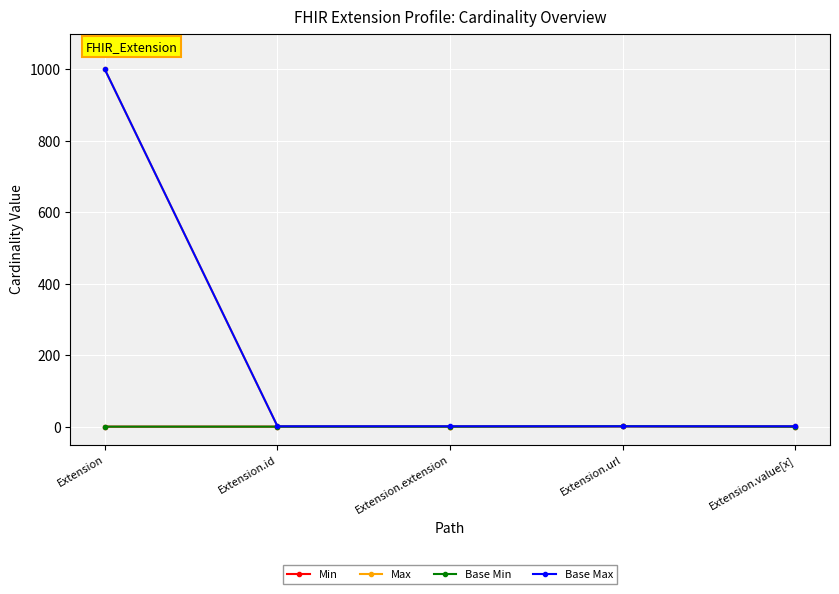

At which label does Min reach its minimum?

Extension